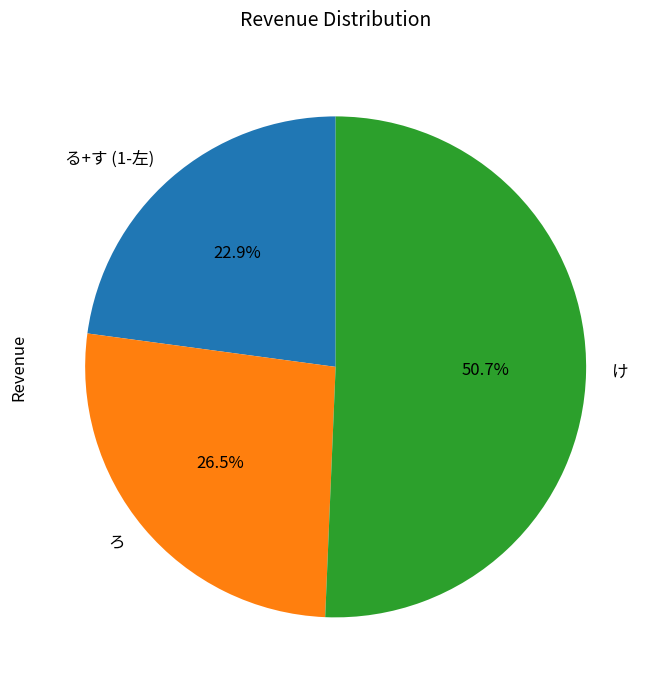

Which has a higher value, け or る+す (1-左)?

け